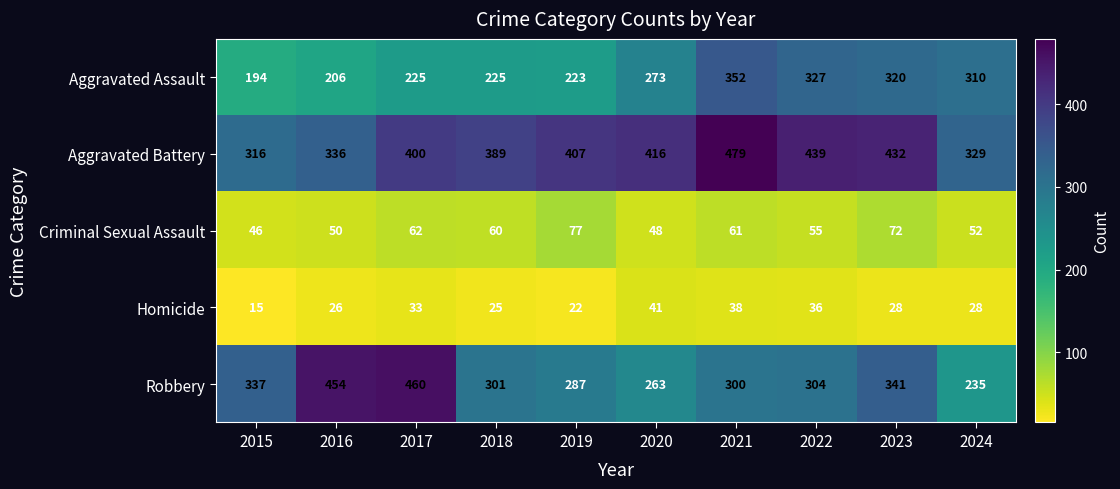

What is the approximate value of Criminal Sexual Assault at 2024, to the nearest 5?

50